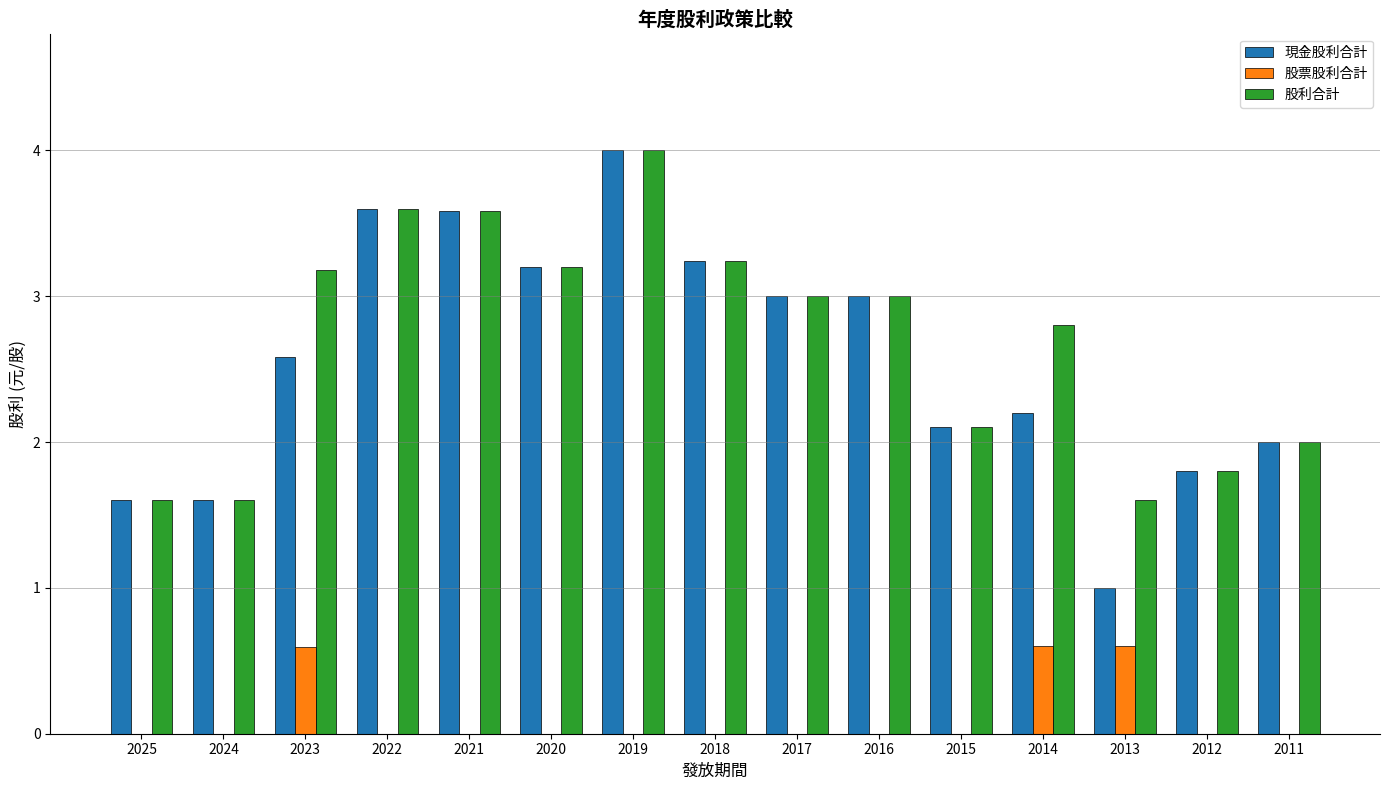

Does the chart contain stacked bars?

No